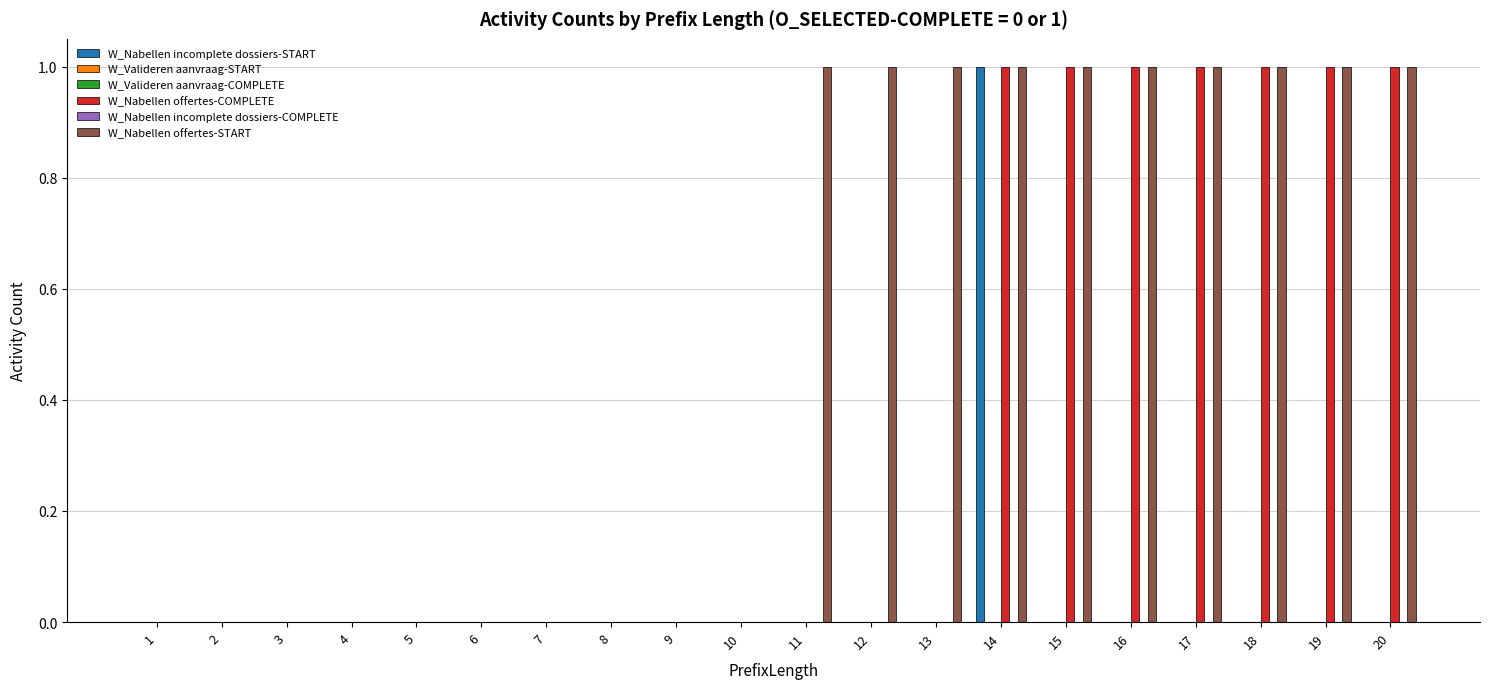

Rank the series at 13 from highest to lowest value.

W_Nabellen offertes-START, W_Nabellen incomplete dossiers-START, W_Valideren aanvraag-START, W_Valideren aanvraag-COMPLETE, W_Nabellen offertes-COMPLETE, W_Nabellen incomplete dossiers-COMPLETE